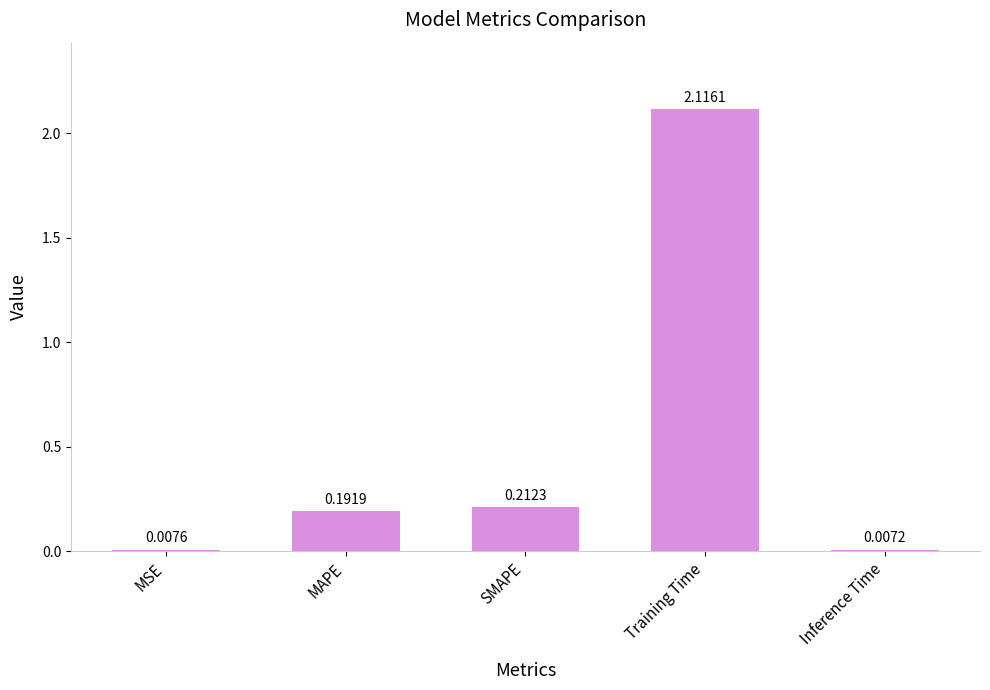

True or false: the data shows 0.1 at MAPE.

False